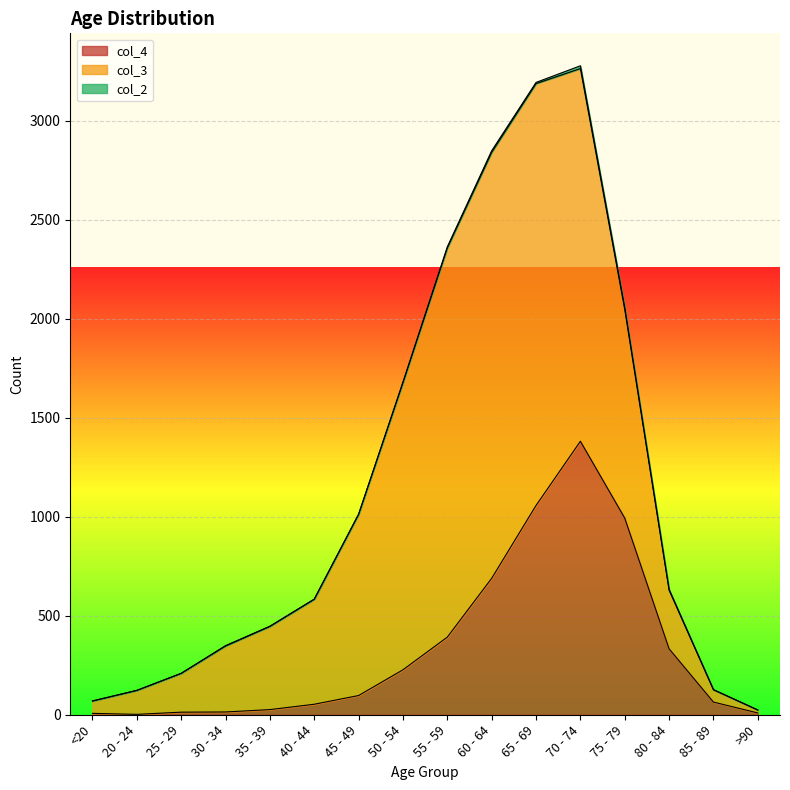

What is the difference between the col_3 values at 85 - 89 and 20 - 24?

59